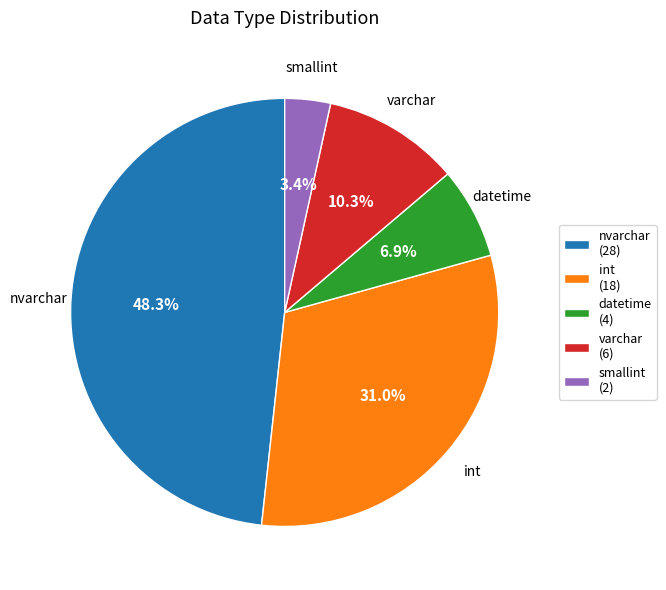

What percentage is NOT represented by nvarchar?

51.7%